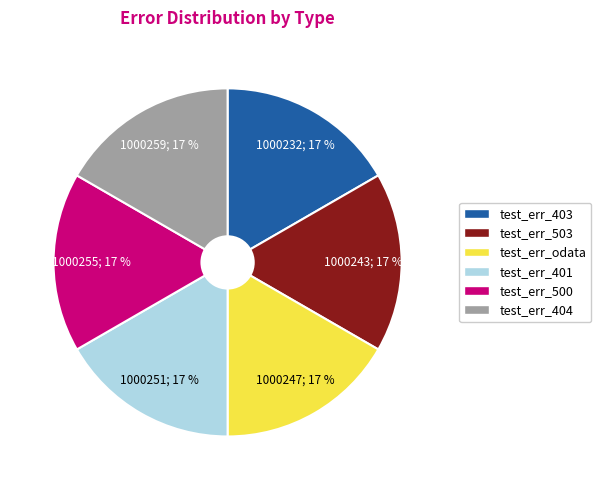

How many slices are in this pie chart?

6